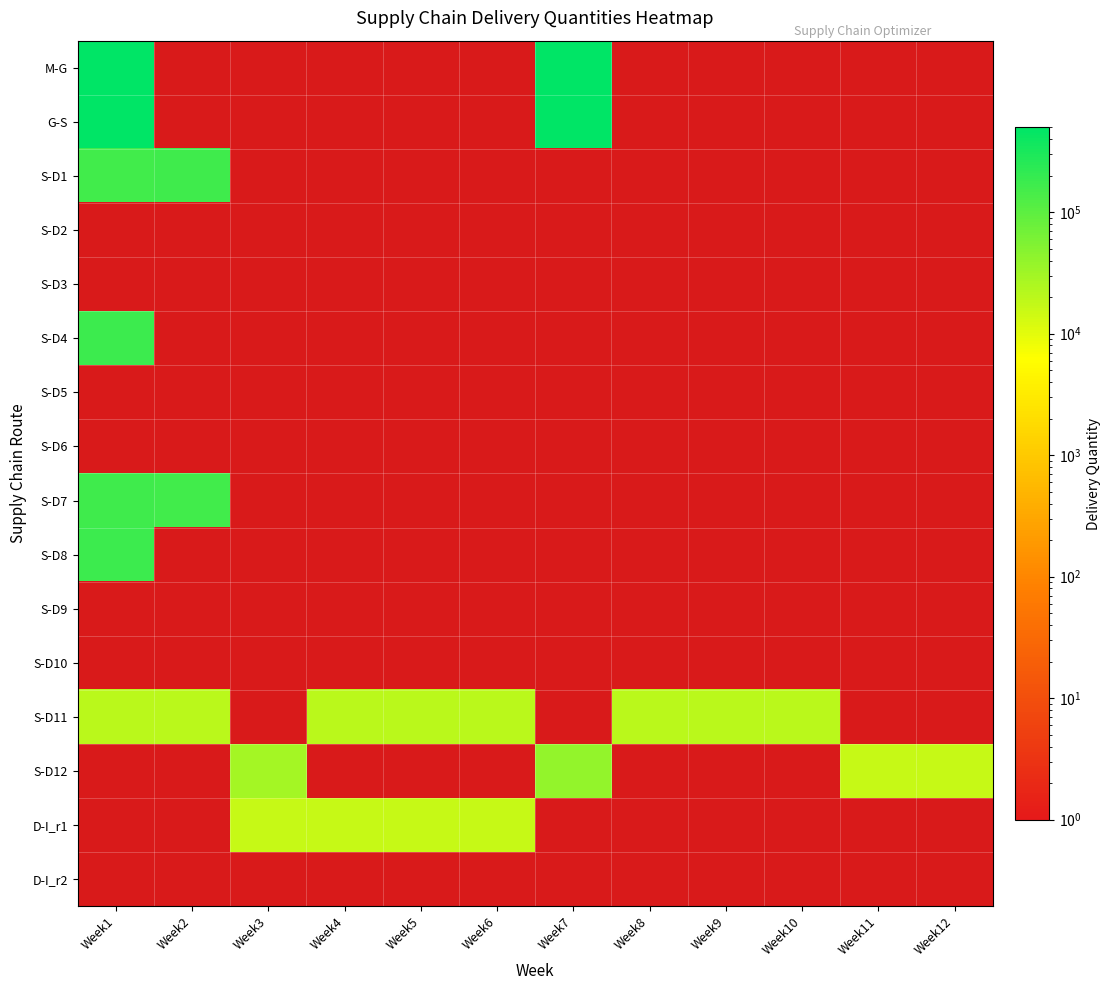

At Week12, list the series in order from smallest to largest.

M-G, G-S, S-D1, S-D2, S-D3, S-D4, S-D5, S-D6, S-D7, S-D8, S-D9, S-D10, S-D11, D-I_r1, D-I_r2, S-D12